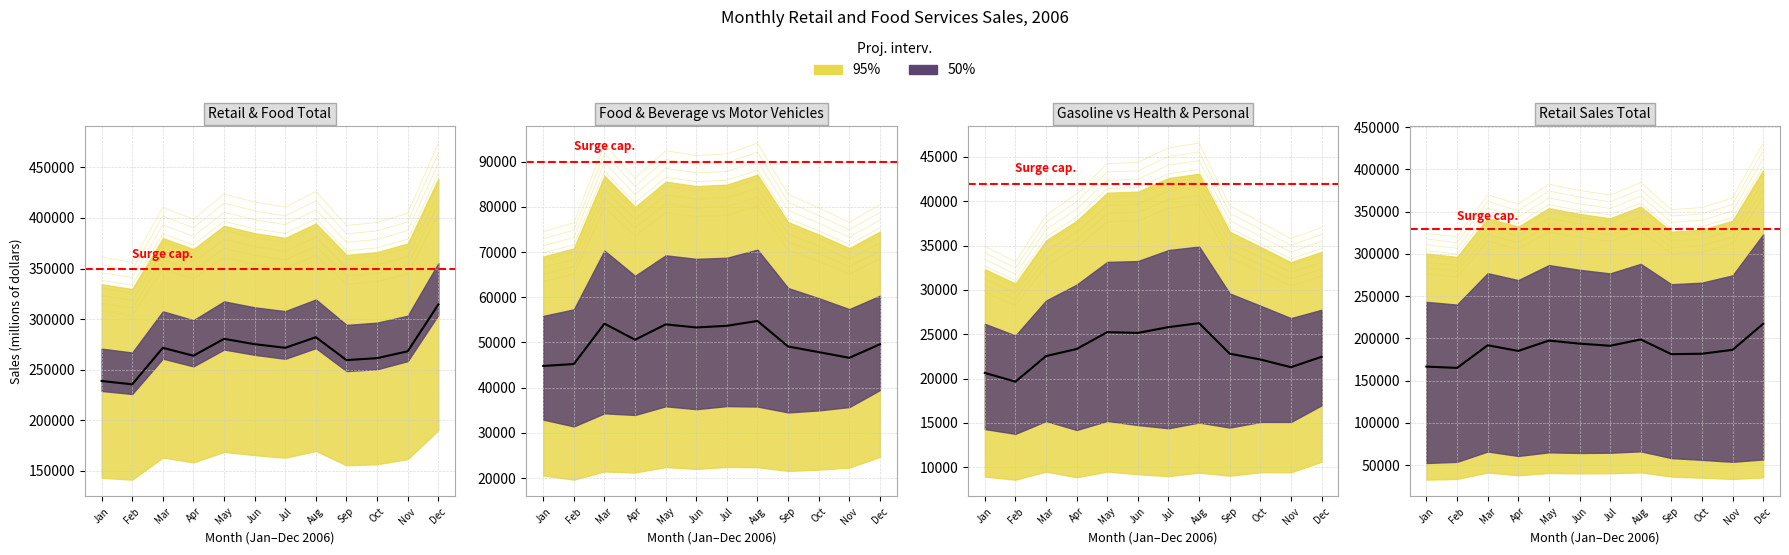

What position from the left is Sep. 2006?

9